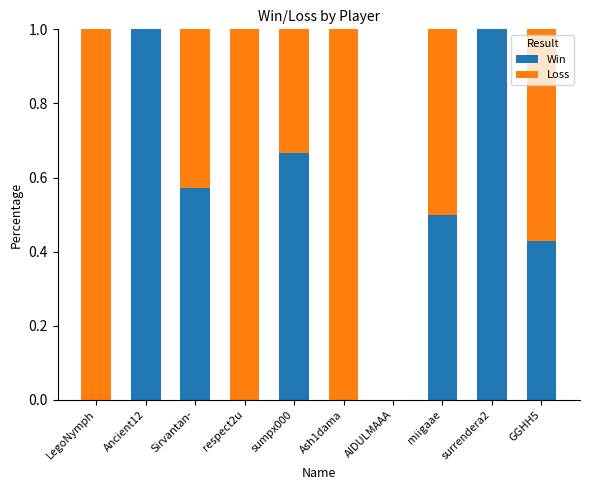

The Win series shows 1.0 at Sirvantan-. True or false?

False